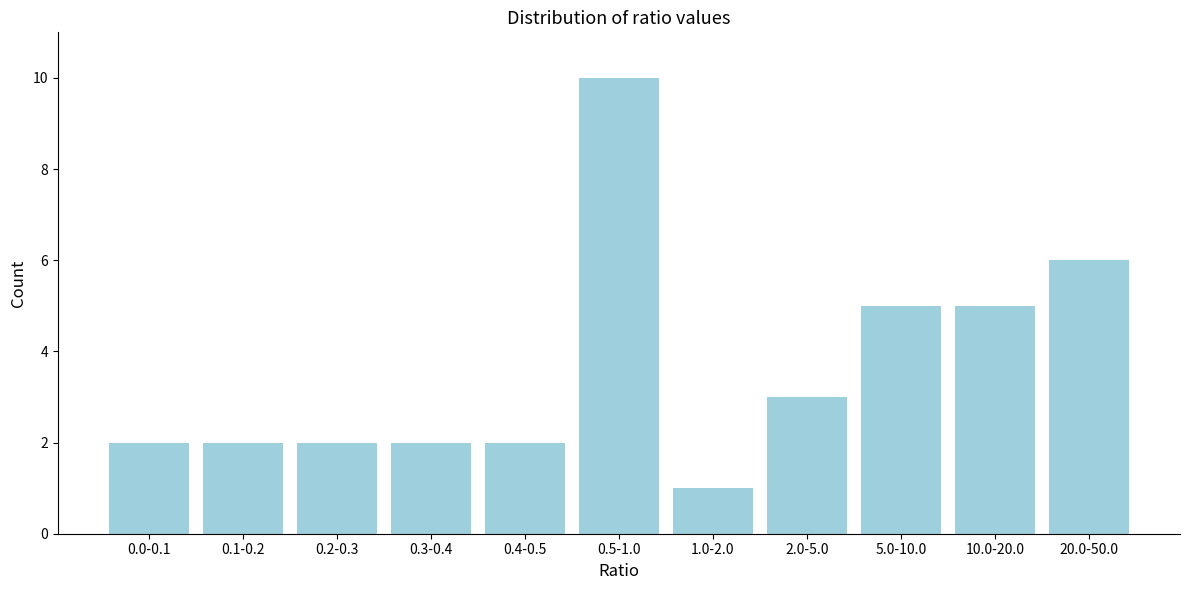

Reading left to right, list all the values displayed in this chart.

0.0-0.1=2	0.1-0.2=2	0.2-0.3=2	0.3-0.4=2	0.4-0.5=2	0.5-1.0=10	1.0-2.0=1	2.0-5.0=3	5.0-10.0=5	10.0-20.0=5	20.0-50.0=6